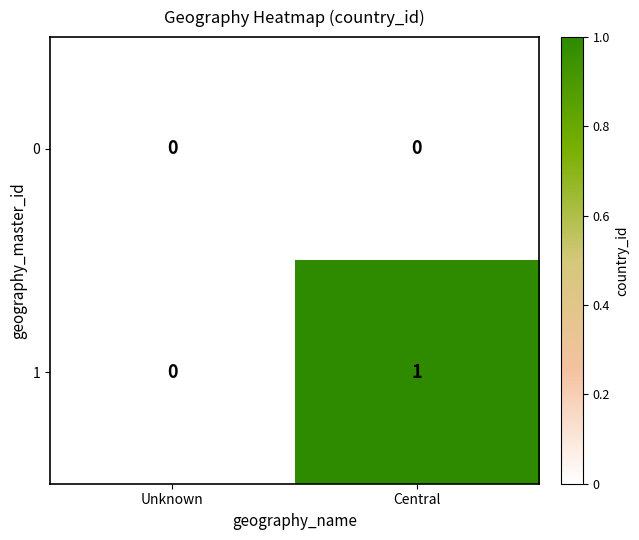

Count the number of categories in the chart.

2